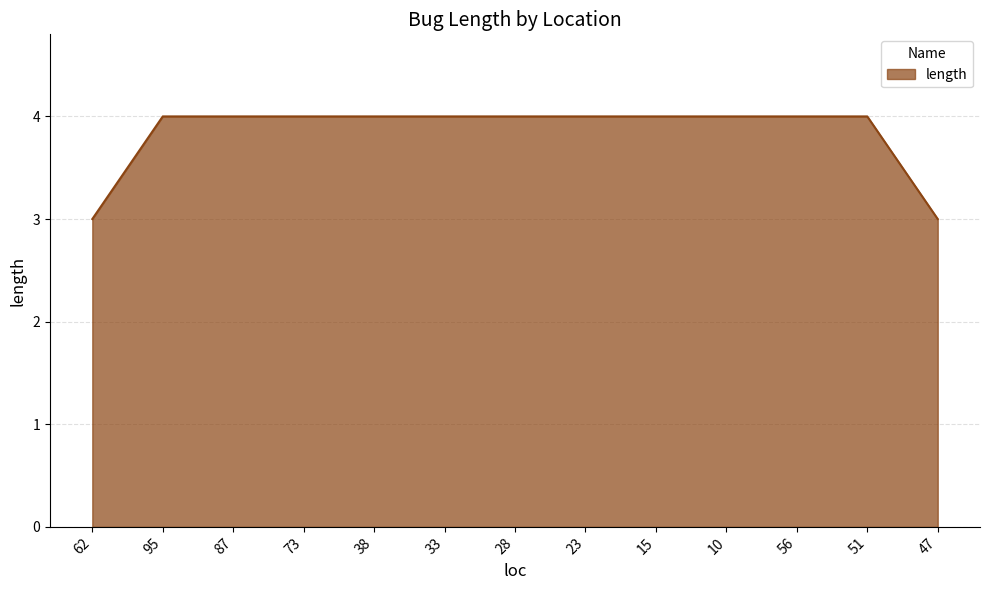

What position from the right is 95?

12